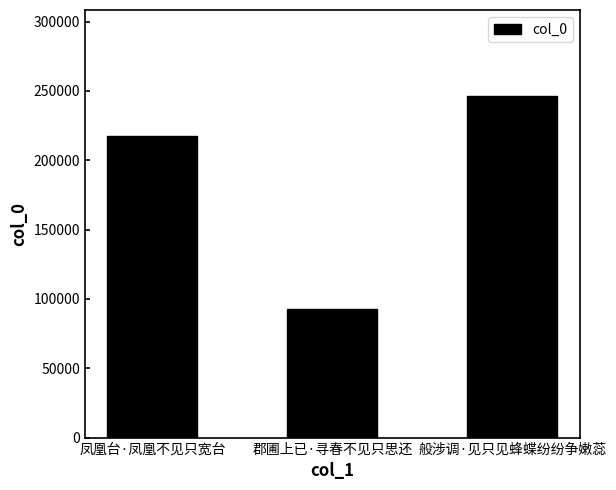

The chart shows a value of 122158 at 郡圃上已·寻春不见只思还. True or false?

False